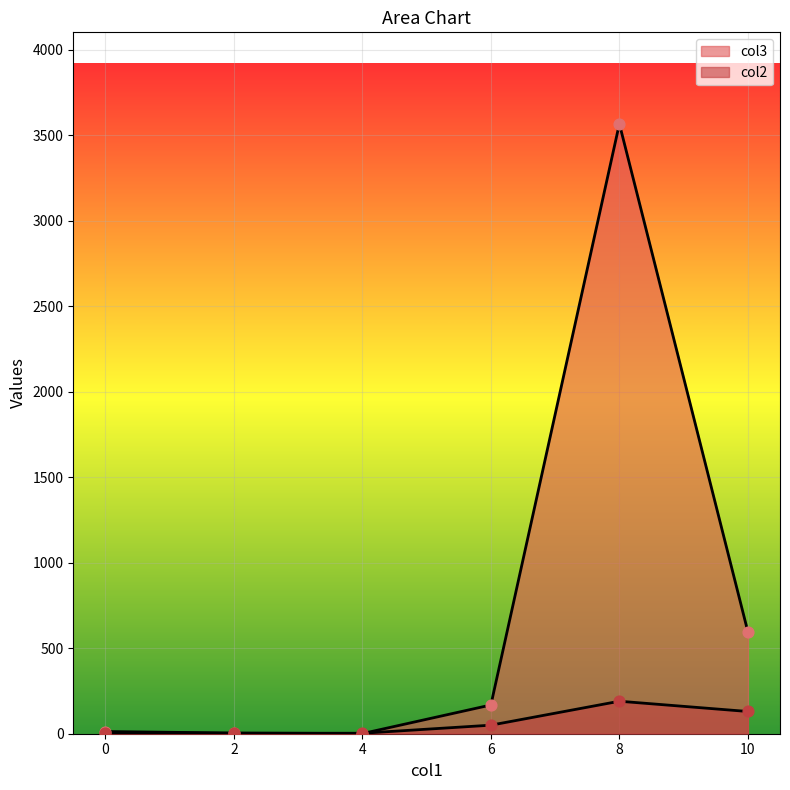

How many lines are shown in the chart?

2